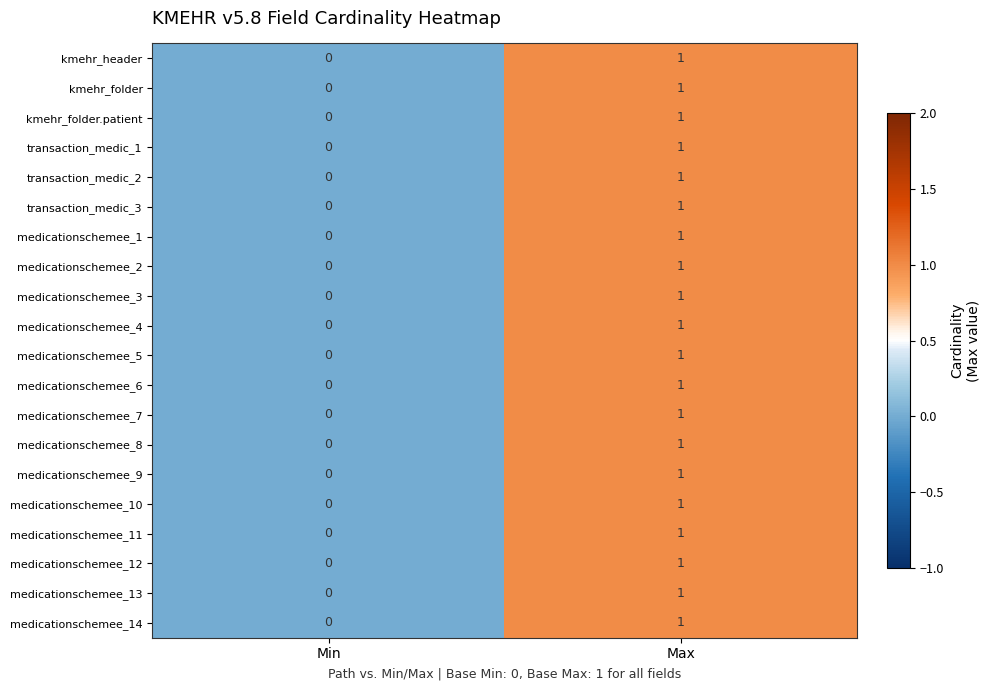

At which label does medicationschemee_7 reach its peak?

Max